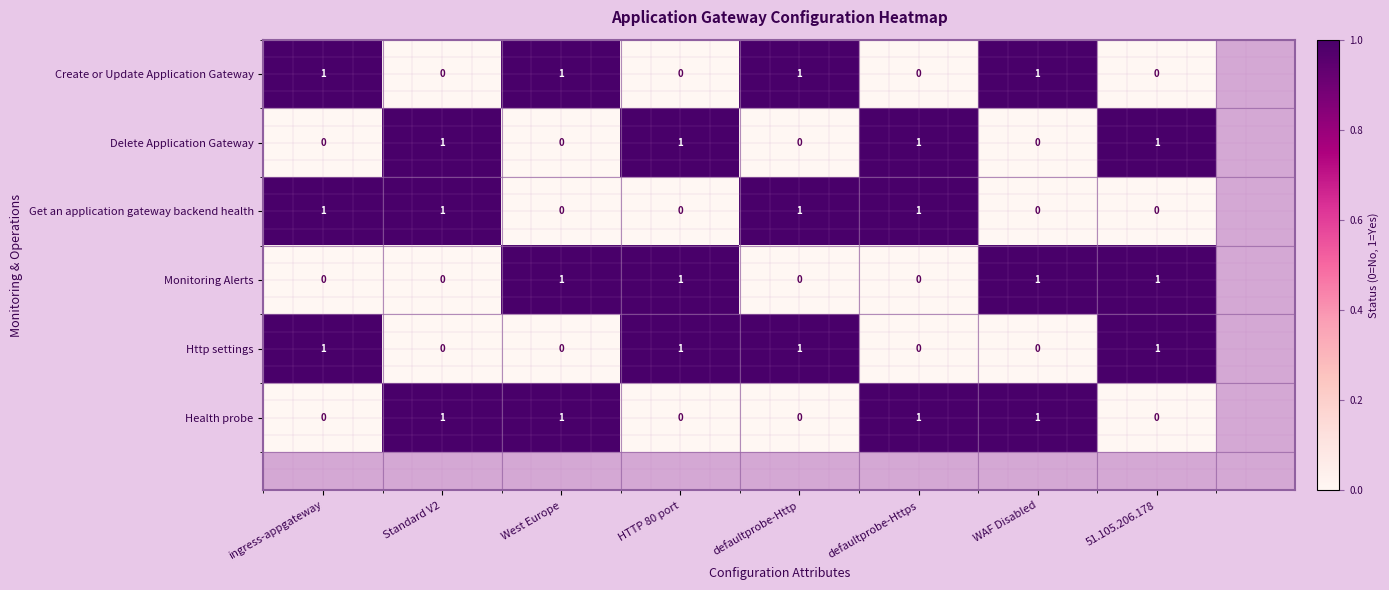

True or false: Get an application gateway backend health has a value of -1 at 51.105.206.178.

False